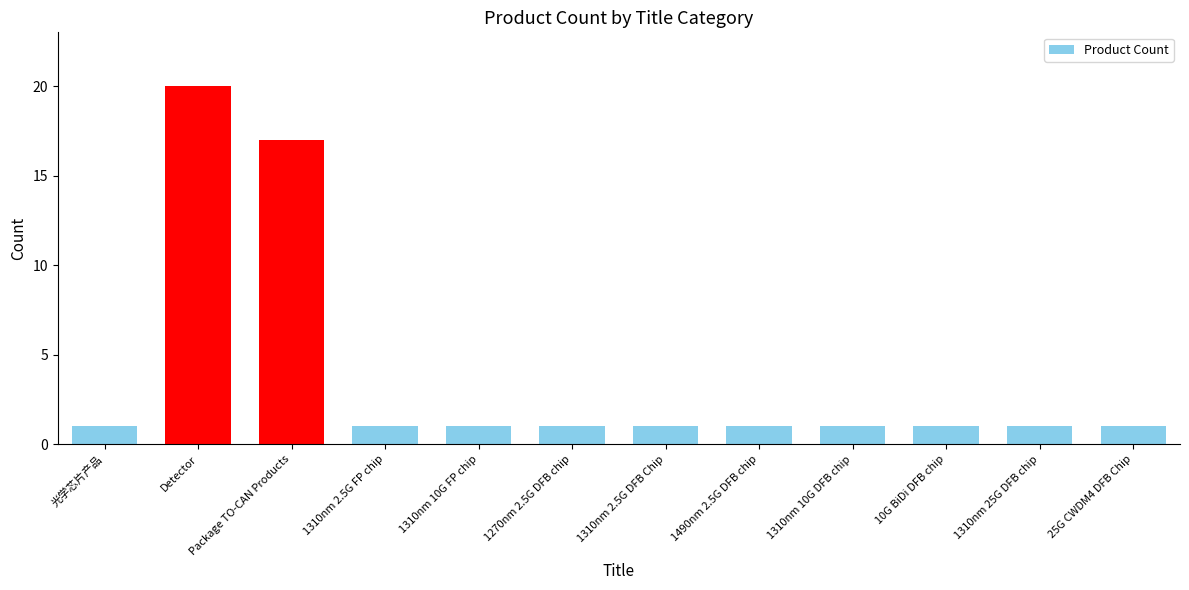

Reading left to right, extract all data points from this chart.

1	20	17	1	1	1	1	1	1	1	1	1